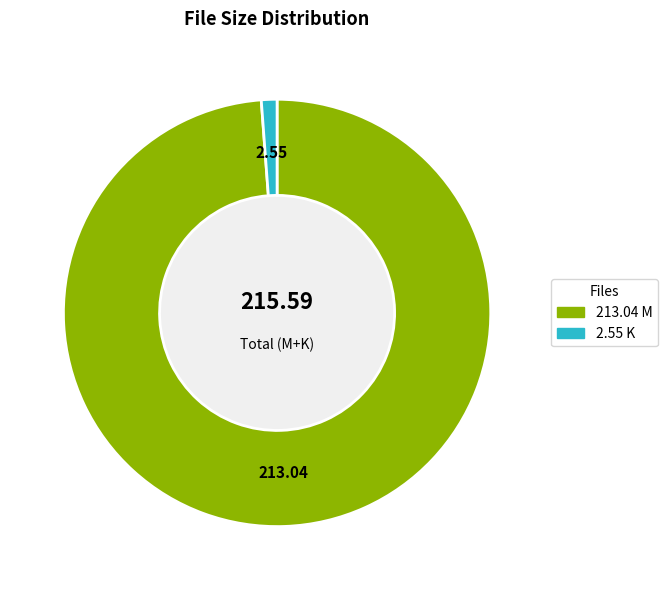

Does any single category account for the majority?

Yes